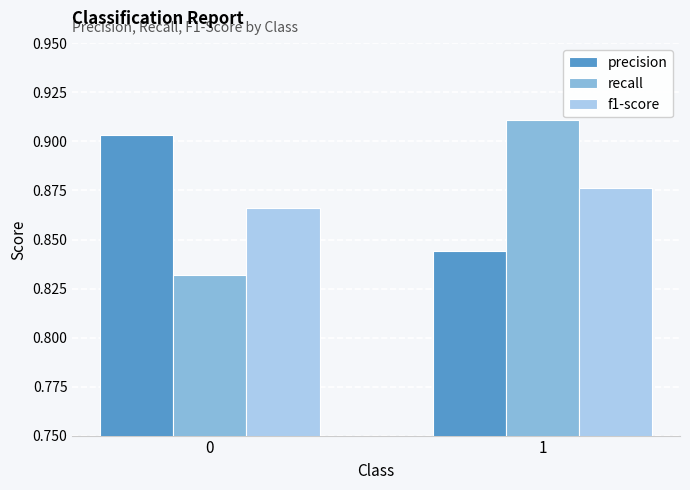

What is the total value across all series at 0?

2.6